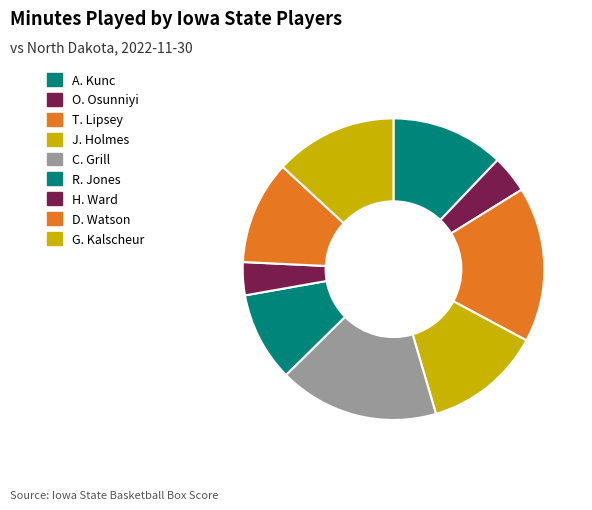

Is there a majority slice in this chart?

No